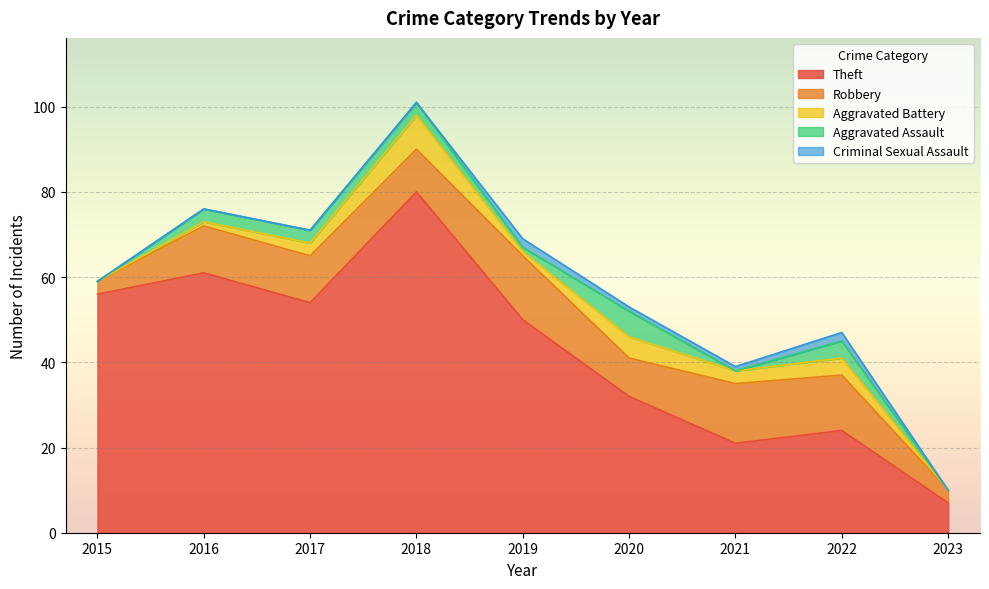

Rank the categories by Theft value from highest to lowest.

2018, 2016, 2015, 2017, 2019, 2020, 2022, 2021, 2023